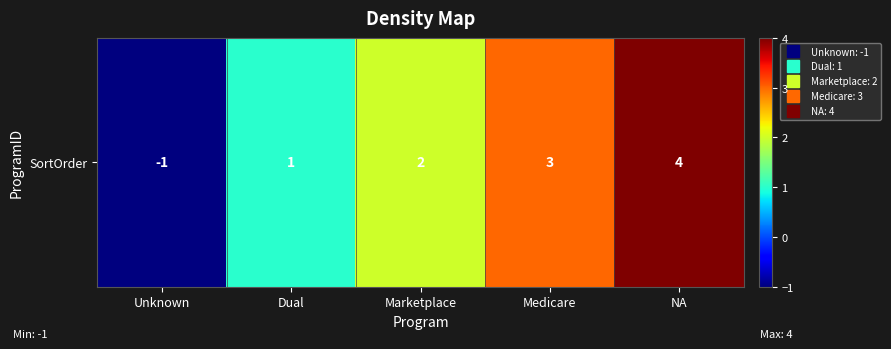

What is the minimum value shown in the chart?

-1